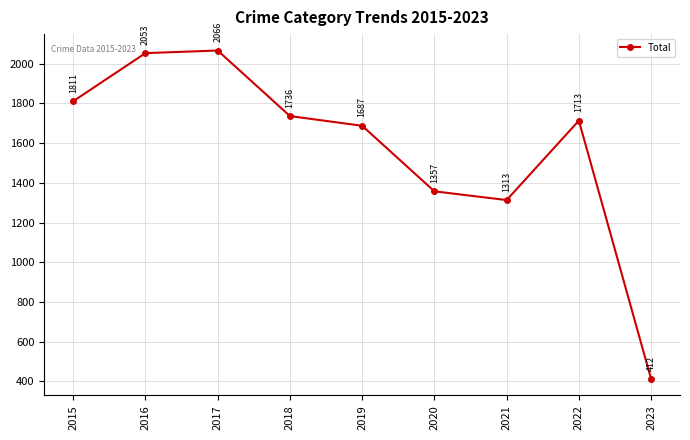

True or false: there are more than 0 points higher than both neighbors.

True